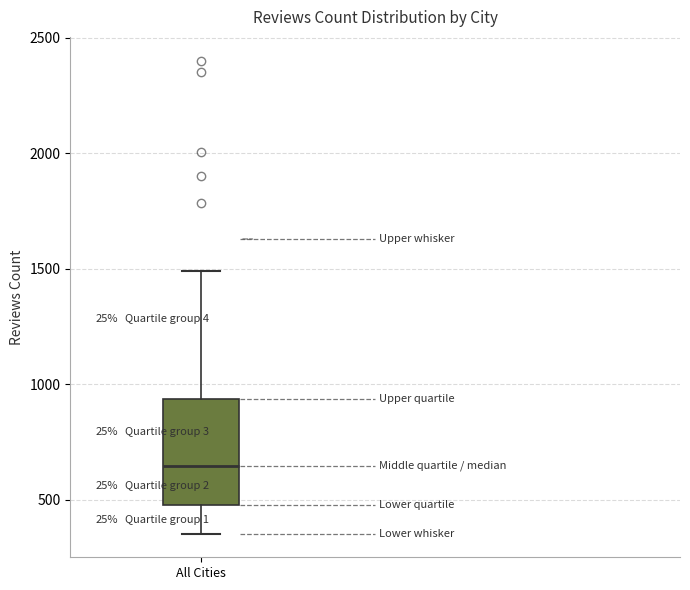

Read this box plot against the y-axis: the position of the median line, the range covered by the box, and the ends of both whiskers. The values are not printed on the chart, so give them approximately, as read against the axis.

median 650, box 500 to 950, whiskers 350 to 1500